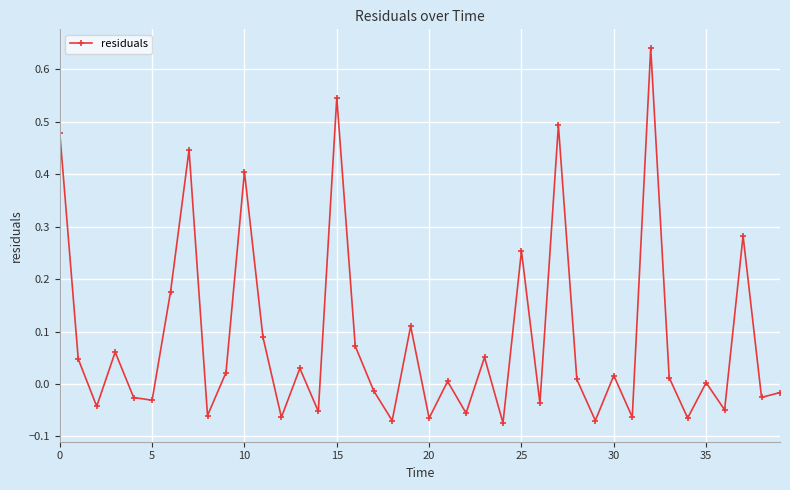

True or false: there are more than 2 points higher than both neighbors.

True